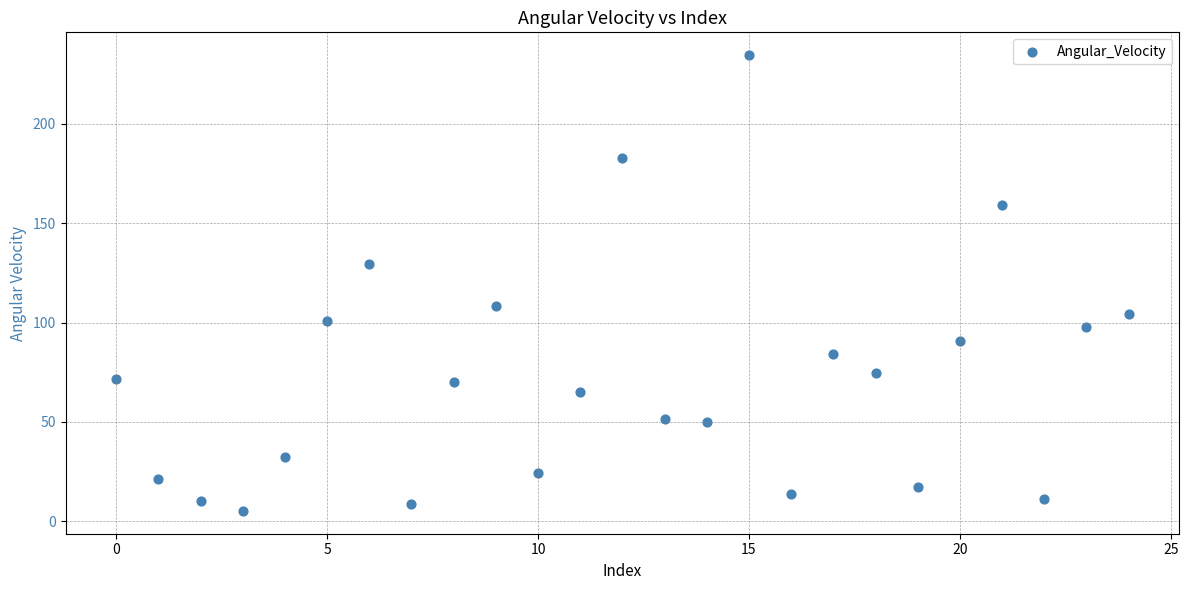

What is the range of Y values (max minus min)?

229.5